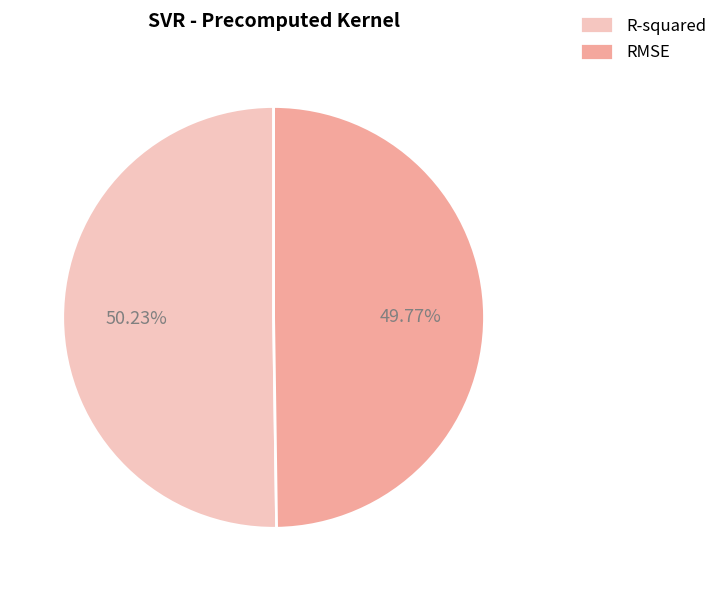

True or false: R-squared accounts for 61% of the total.

False